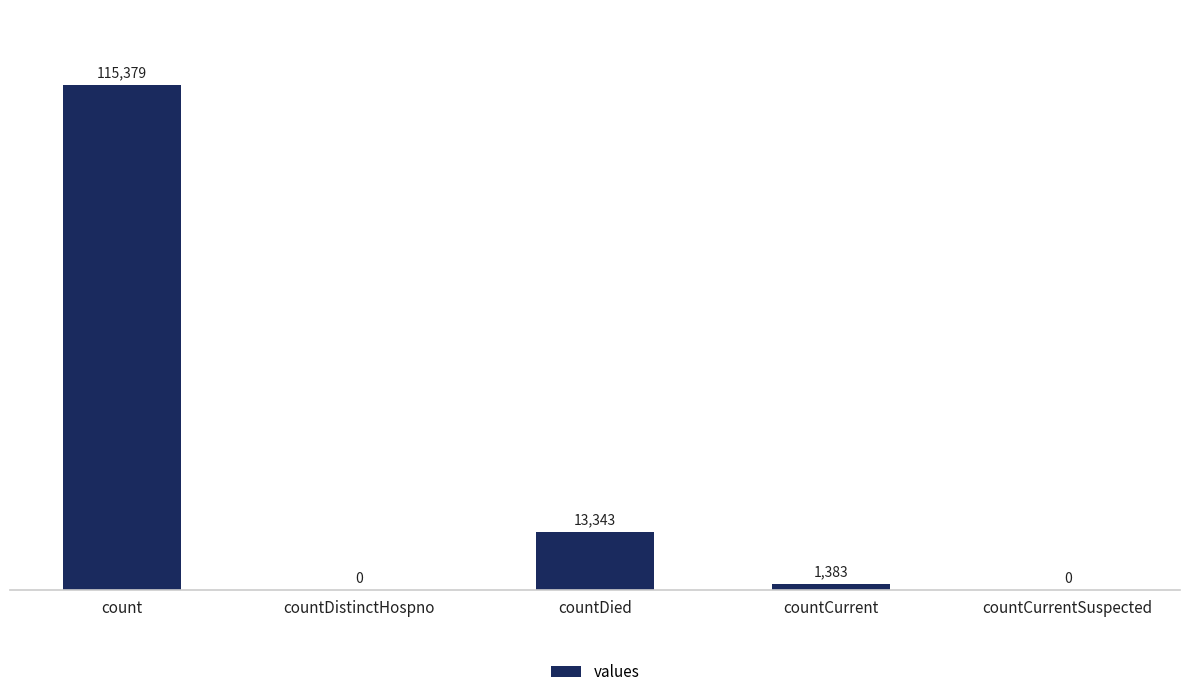

Does the chart contain stacked bars?

No